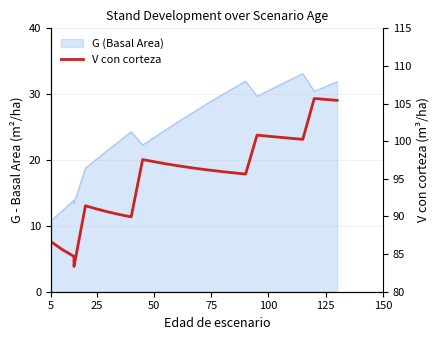

How many data points does each series have?

27